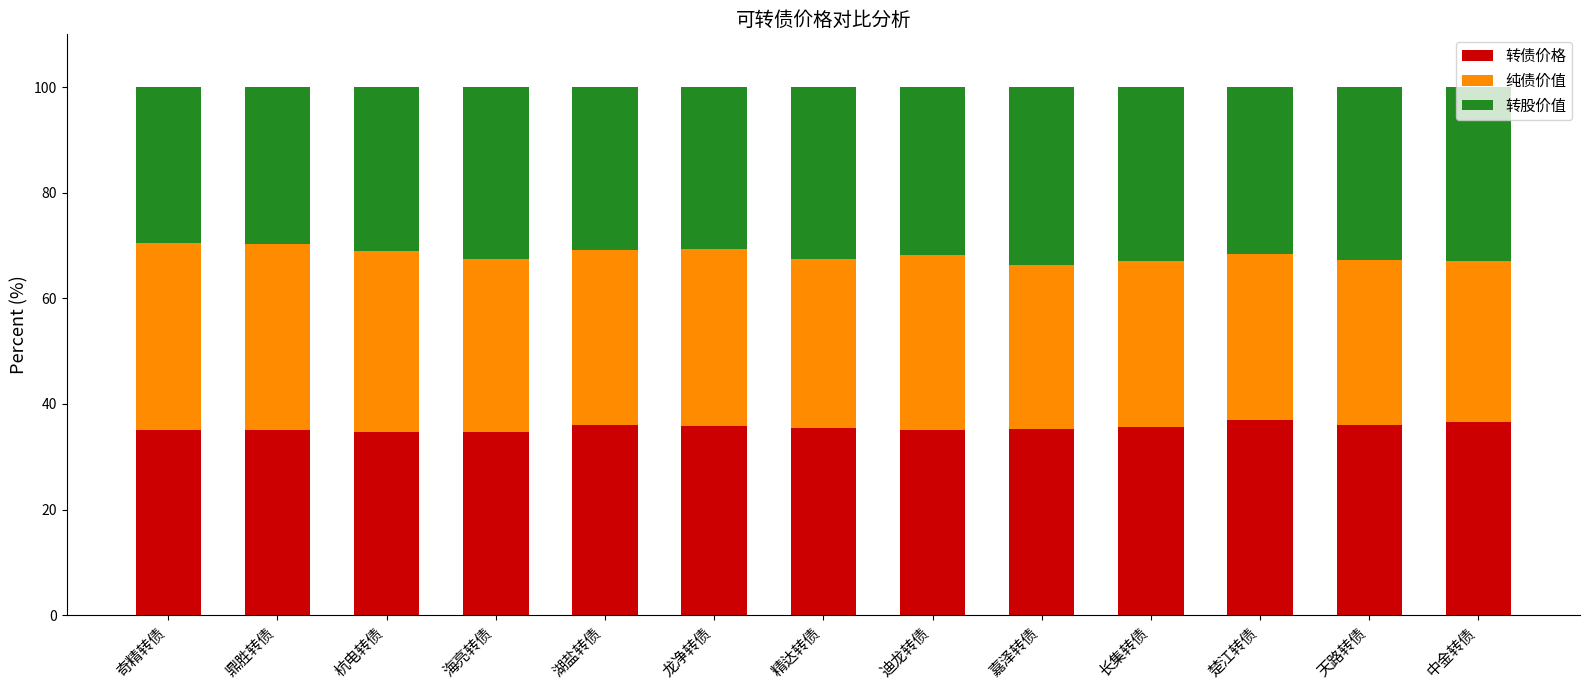

Read the 转债价格 value at 杭电转债.

34.7